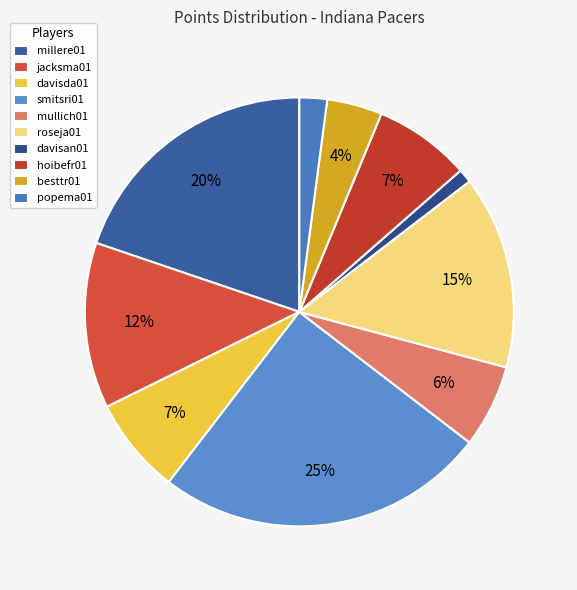

What is the ratio of the value at jacksma01 to the value at mullich01?

2.0